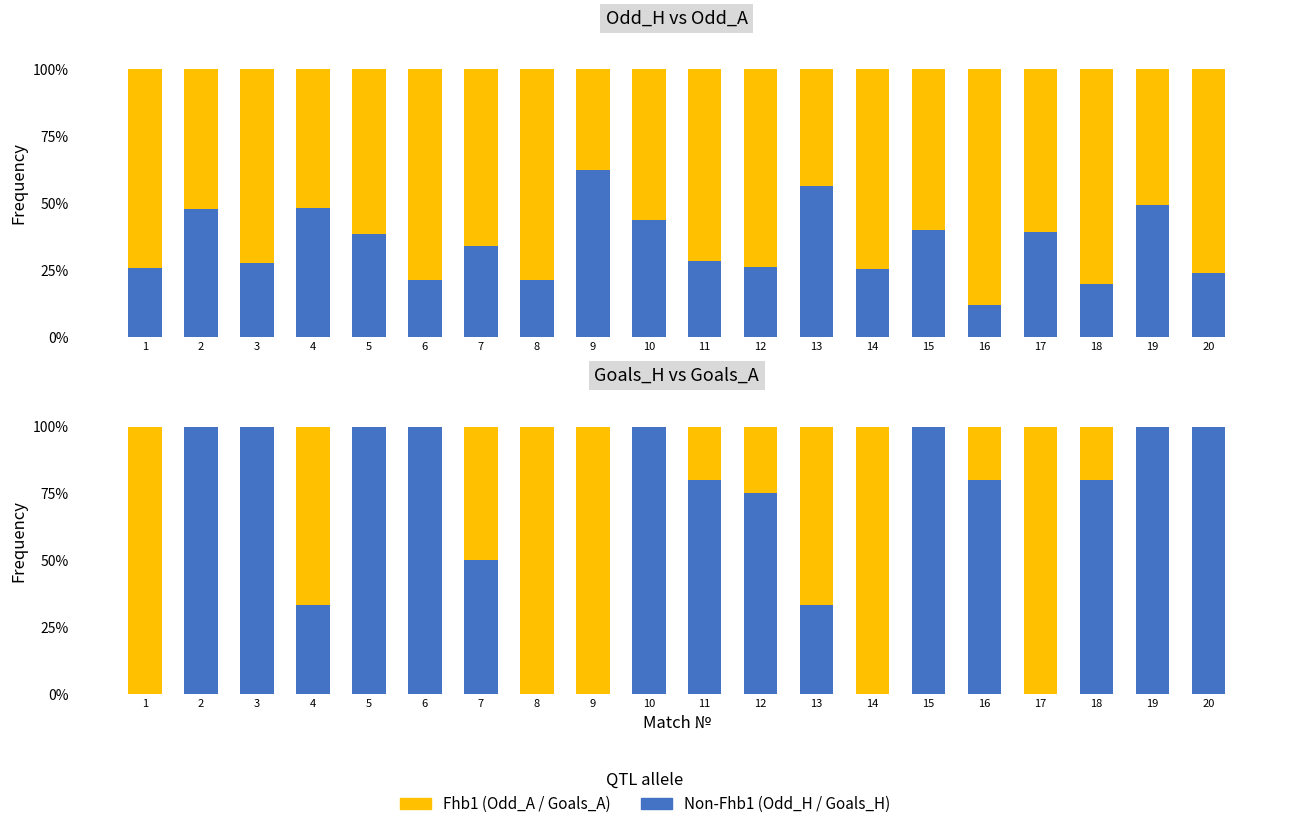

Between 11 and 20, which series saw the biggest shift?

Goals_H (Non-Fhb1)